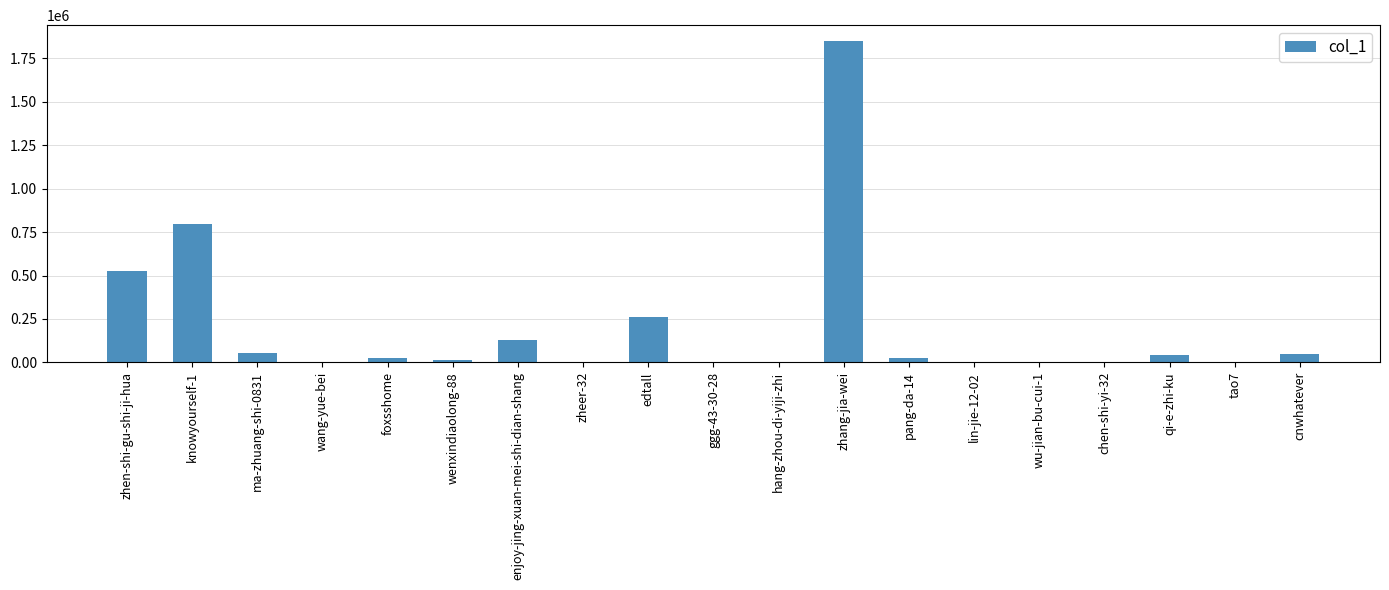

Which has a higher value, pang-da-14 or zhen-shi-gu-shi-ji-hua?

zhen-shi-gu-shi-ji-hua